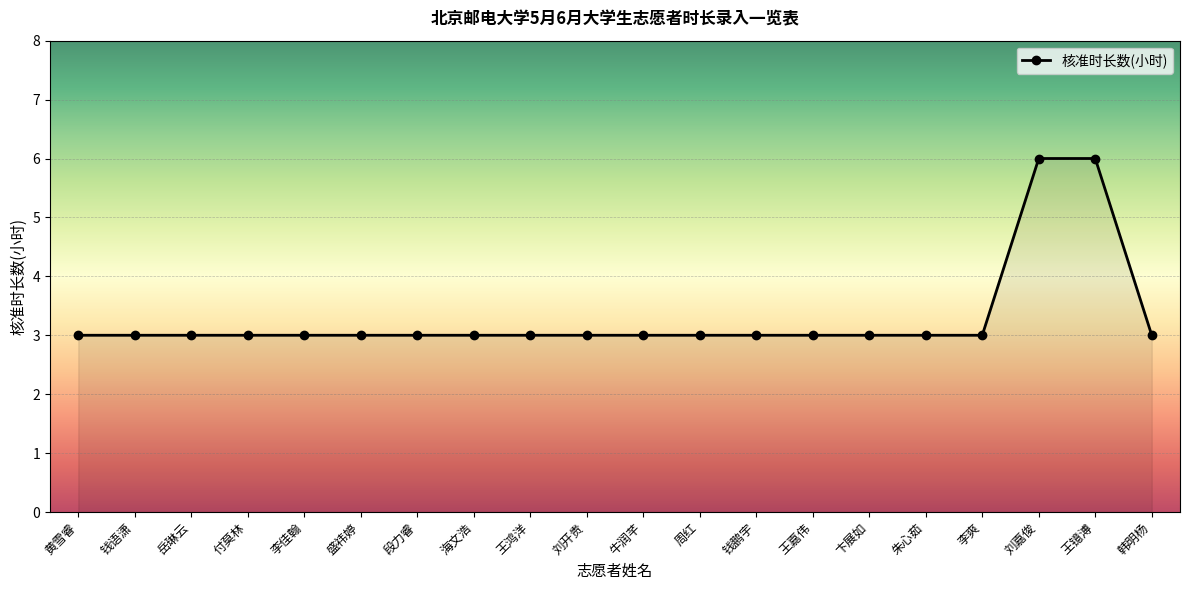

The value at 岳琳云 is 1. True or false?

False